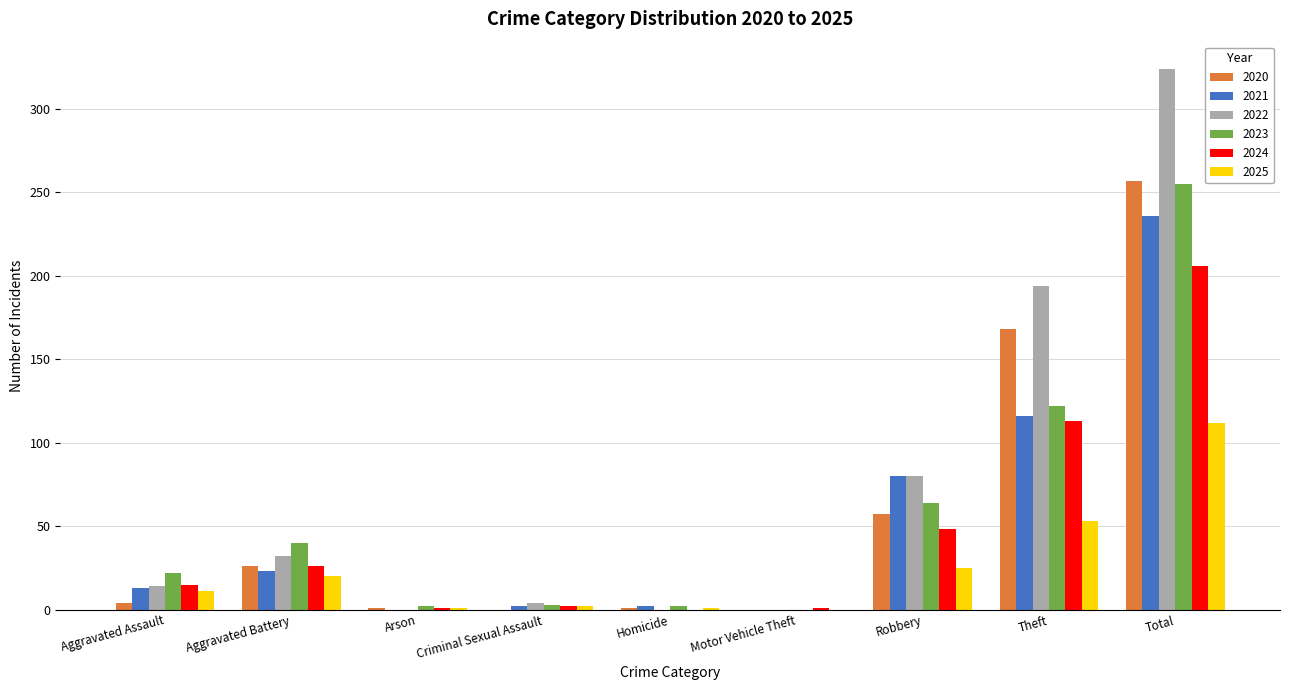

Is it true that 2021 equals 116 at Theft?

True